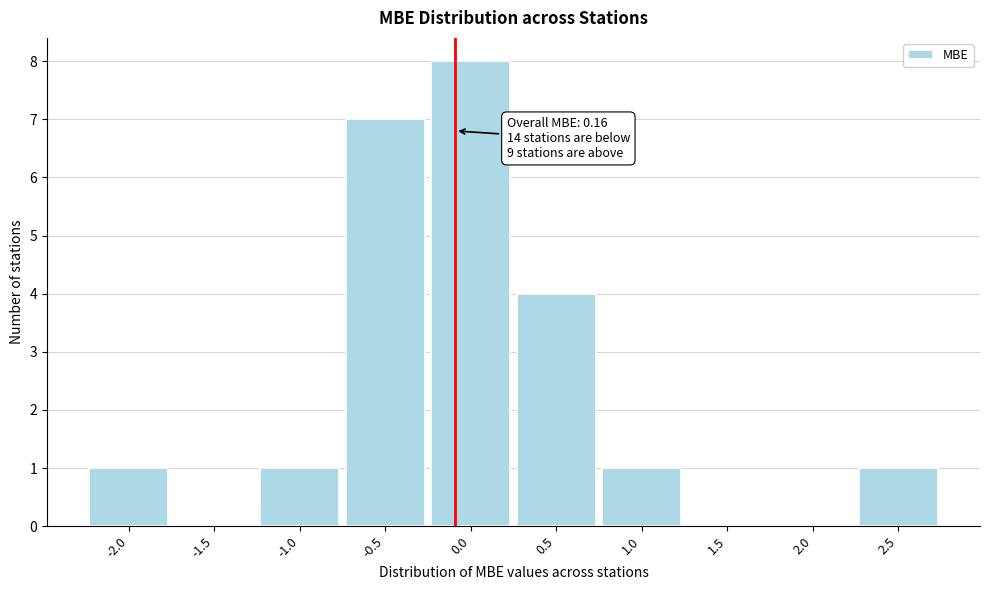

Reading right to left, extract all data points from this chart.

2.5=1	2.0=0	1.5=0	1.0=1	0.5=4	0.0=8	-0.5=7	-1.0=1	-1.5=0	-2.0=1